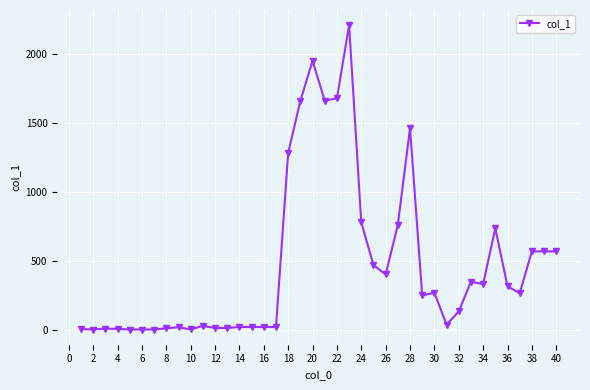

How many data points does each series have?

40